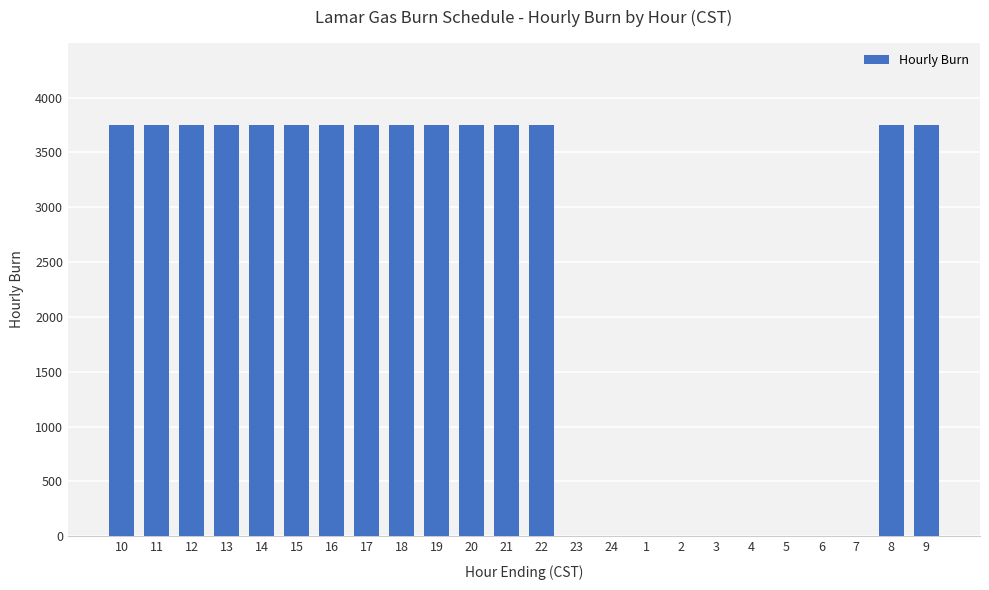

How many distinct data groups are displayed?

1